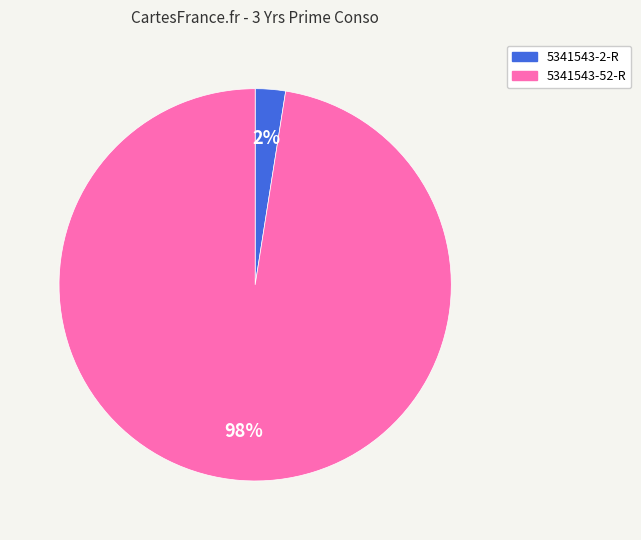

What percentage is the 5341543-2-R slice, to the nearest percent?

2%